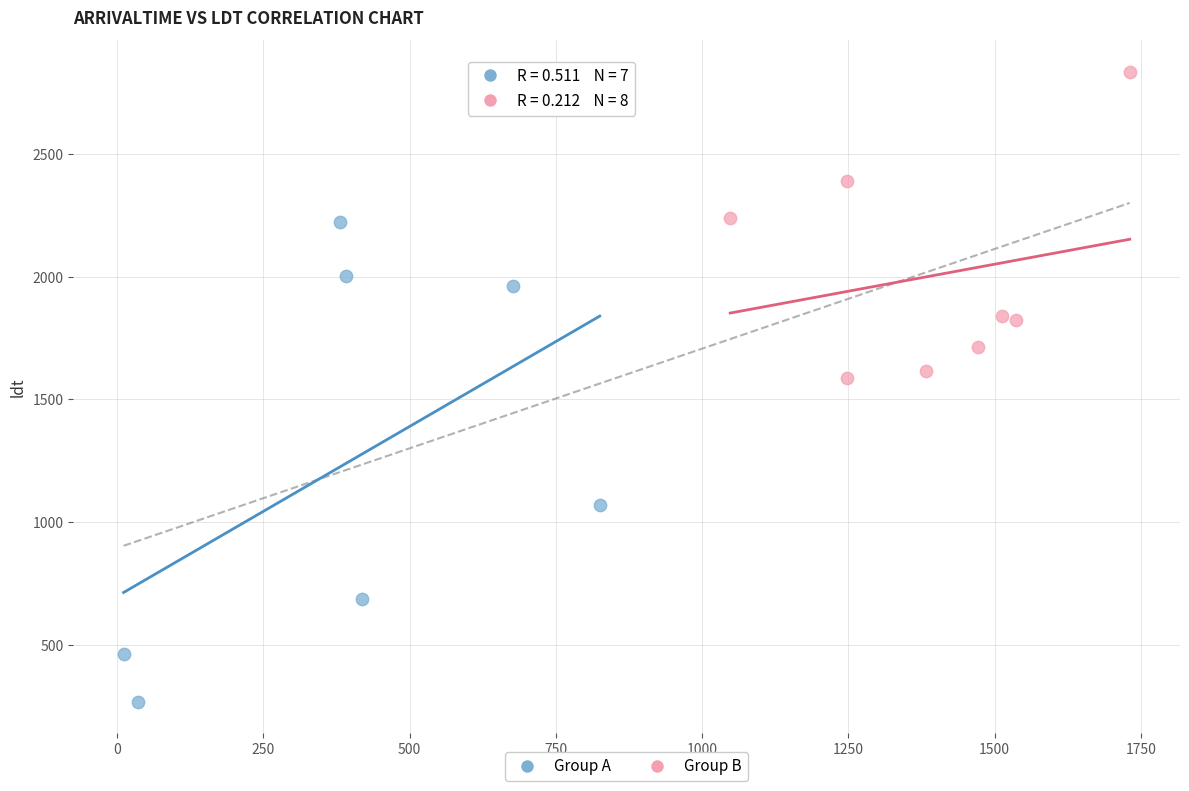

Which series has the largest Y range (max minus min)?

Group A